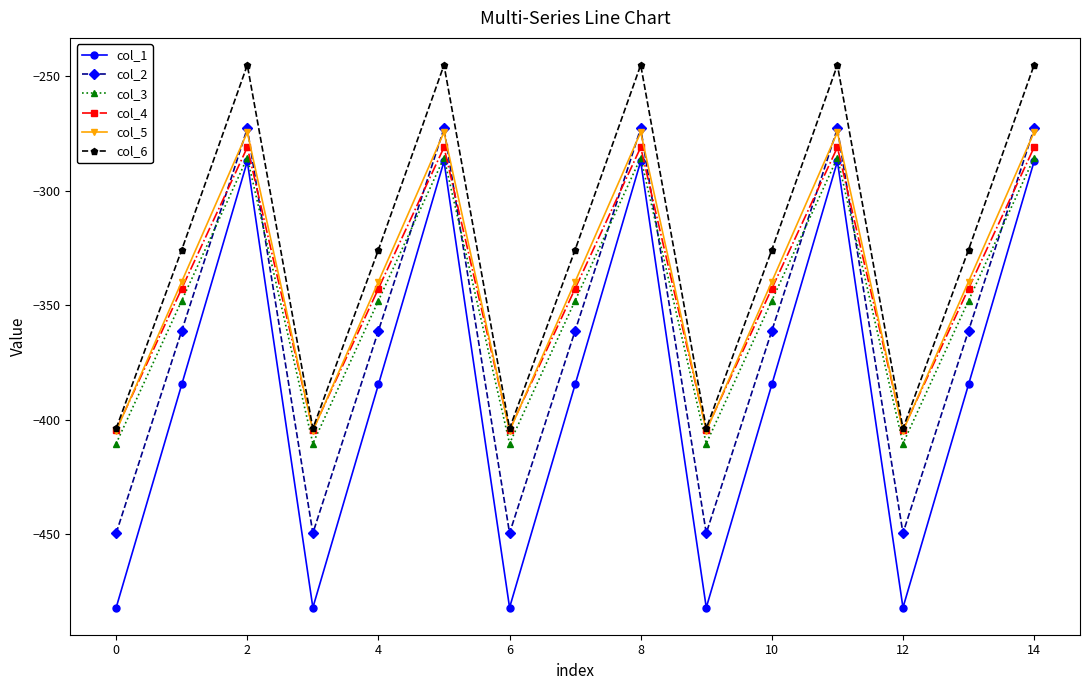

How many interior local peaks does the col_2 series have?

4